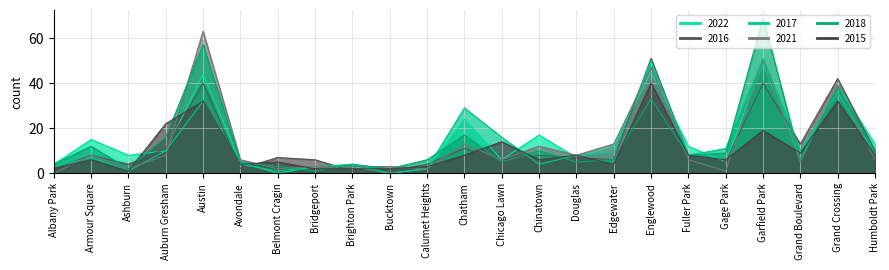

Reading left to right, transcribe all the data shown in this chart.

2022: Albany Park=4	Armour Square=15	Ashburn=8	Auburn Gresham=10	Austin=44	Avondale=5	Belmont Cragin=0	Bridgeport=3	Brighton Park=3	Bucktown=0	Calumet Heights=2	Chatham=24	Chicago Lawn=6	Chinatown=17	Douglas=7	Edgewater=12	Englewood=45	Fuller Park=12	Gage Park=5	Garfield Park=49	Grand Boulevard=6	Grand Crossing=39	Humboldt Park=13
2016: Albany Park=2	Armour Square=8	Ashburn=4	Auburn Gresham=11	Austin=40	Avondale=2	Belmont Cragin=7	Bridgeport=6	Brighton Park=1	Bucktown=1	Calumet Heights=4	Chatham=11	Chicago Lawn=5	Chinatown=8	Douglas=7	Edgewater=6	Englewood=51	Fuller Park=8	Gage Park=5	Garfield Park=40	Grand Boulevard=13	Grand Crossing=42	Humboldt Park=10
2017: Albany Park=3	Armour Square=7	Ashburn=1	Auburn Gresham=10	Austin=32	Avondale=4	Belmont Cragin=1	Bridgeport=3	Brighton Park=4	Bucktown=0	Calumet Heights=2	Chatham=29	Chicago Lawn=16	Chinatown=4	Douglas=8	Edgewater=9	Englewood=50	Fuller Park=8	Gage Park=11	Garfield Park=51	Grand Boulevard=10	Grand Crossing=36	Humboldt Park=8
2021: Albany Park=0	Armour Square=8	Ashburn=2	Auburn Gresham=8	Austin=63	Avondale=6	Belmont Cragin=2	Bridgeport=3	Brighton Park=3	Bucktown=3	Calumet Heights=2	Chatham=13	Chicago Lawn=6	Chinatown=12	Douglas=8	Edgewater=13	Englewood=47	Fuller Park=6	Gage Park=1	Garfield Park=50	Grand Boulevard=5	Grand Crossing=39	Humboldt Park=6
2018: Albany Park=4	Armour Square=12	Ashburn=2	Auburn Gresham=16	Austin=57	Avondale=5	Belmont Cragin=3	Bridgeport=1	Brighton Park=4	Bucktown=2	Calumet Heights=6	Chatham=17	Chicago Lawn=5	Chinatown=10	Douglas=5	Edgewater=6	Englewood=33	Fuller Park=8	Gage Park=9	Garfield Park=69	Grand Boulevard=6	Grand Crossing=38	Humboldt Park=10
2015: Albany Park=2	Armour Square=6	Ashburn=1	Auburn Gresham=22	Austin=32	Avondale=4	Belmont Cragin=5	Bridgeport=2	Brighton Park=2	Bucktown=2	Calumet Heights=3	Chatham=8	Chicago Lawn=14	Chinatown=6	Douglas=8	Edgewater=4	Englewood=40	Fuller Park=8	Gage Park=6	Garfield Park=19	Grand Boulevard=9	Grand Crossing=32	Humboldt Park=8